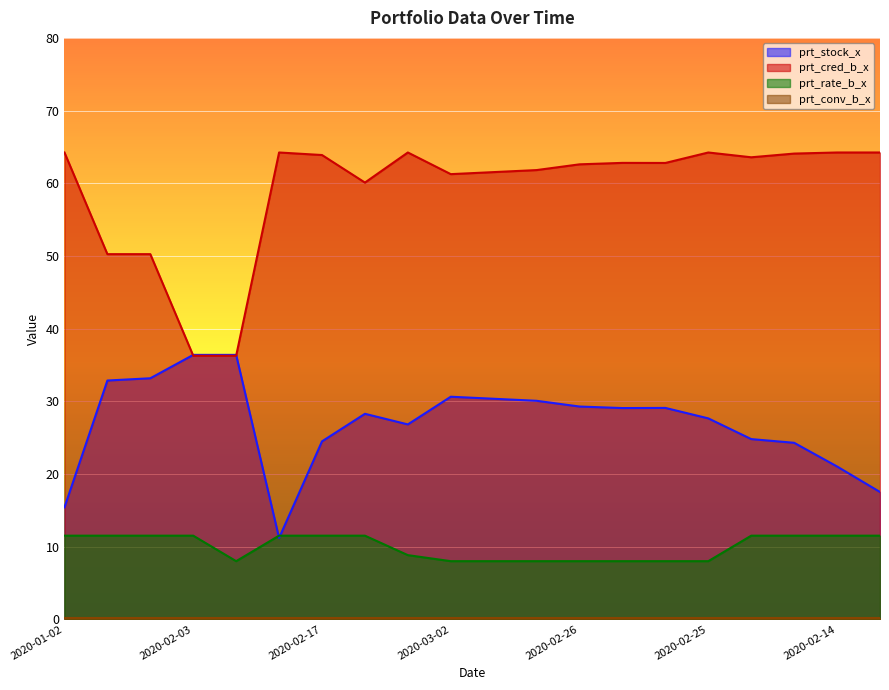

Is it true that prt_rate_b_x equals 4.0 at 2020-03-02?

False